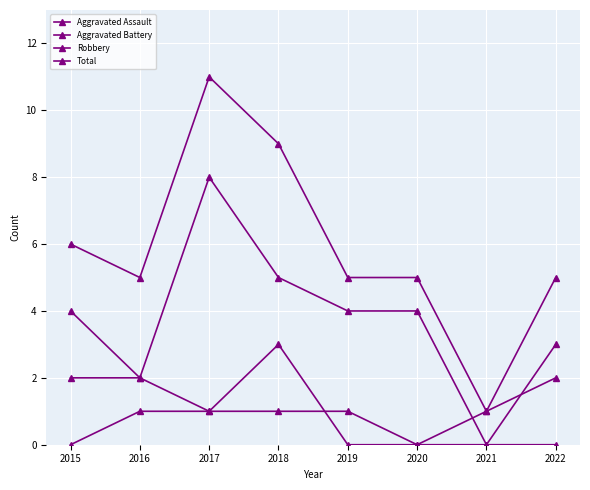

Is this an area chart (filled region under the line)?

No